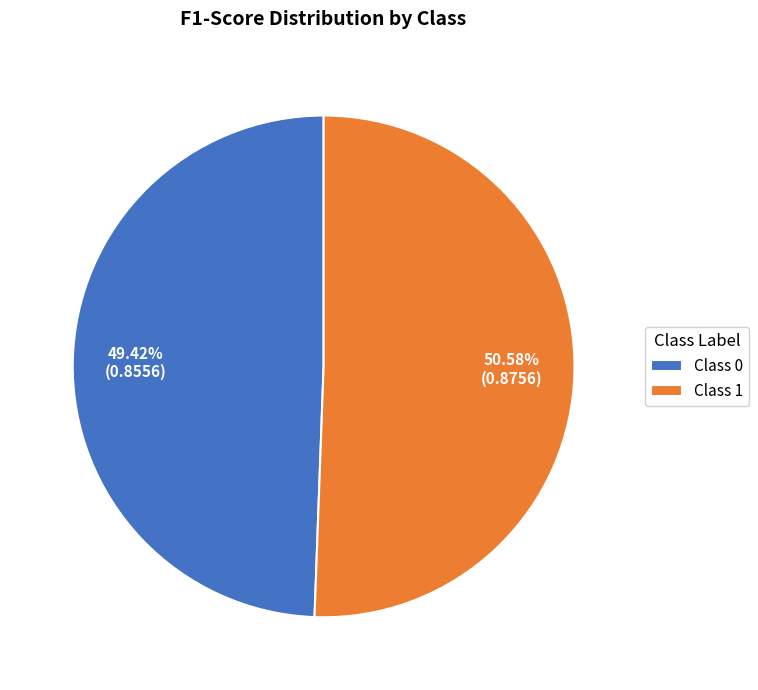

Is there a majority slice in this chart?

Yes